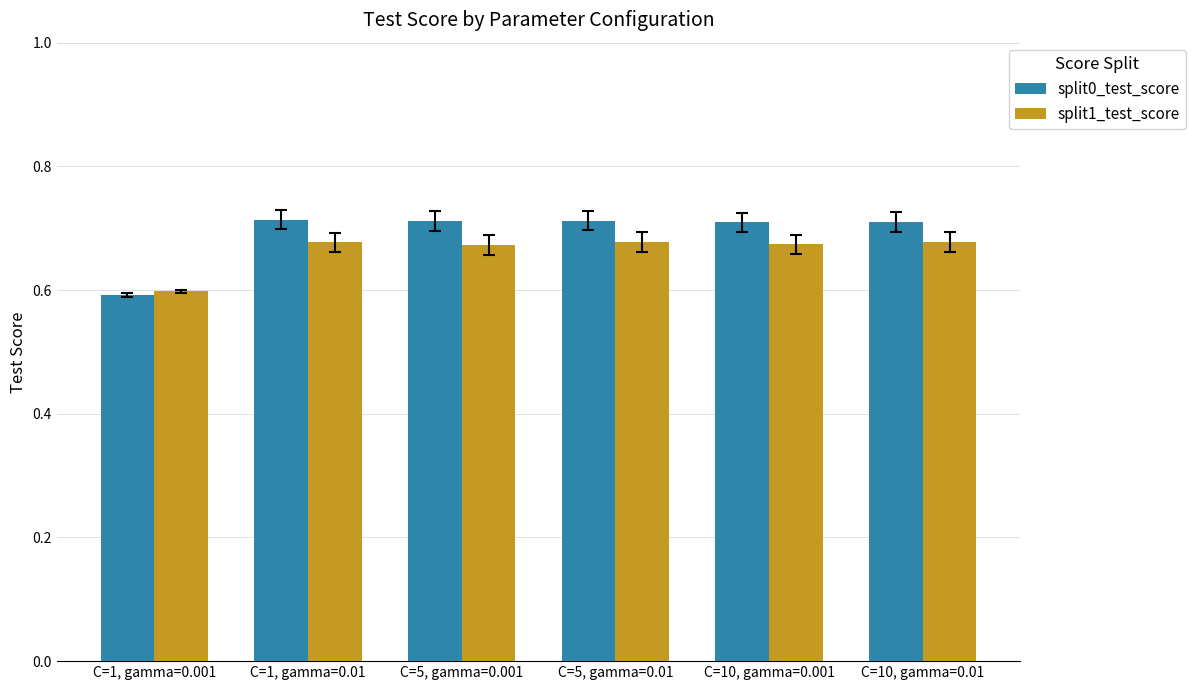

Which category has the lowest value across all series?

C=1, gamma=0.001